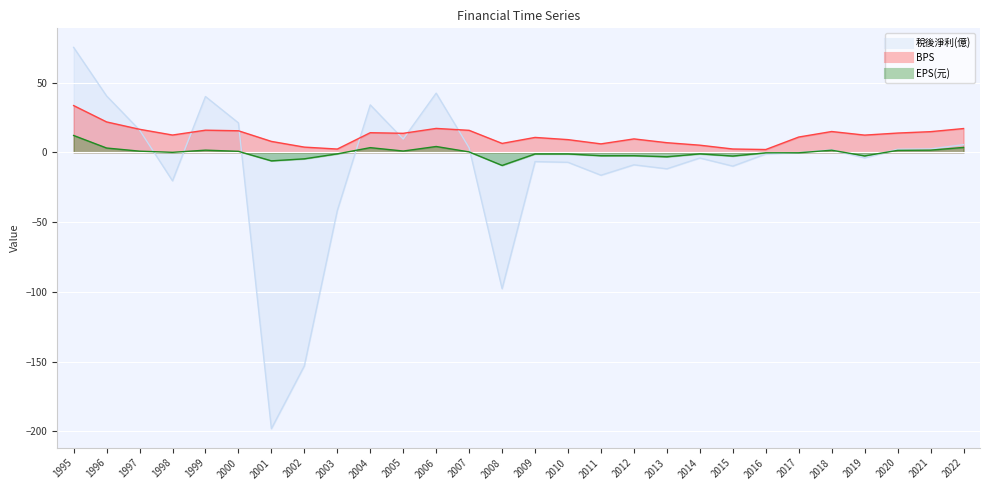

What are all the series names shown in the legend?

稅後淨利(億), BPS, EPS(元)